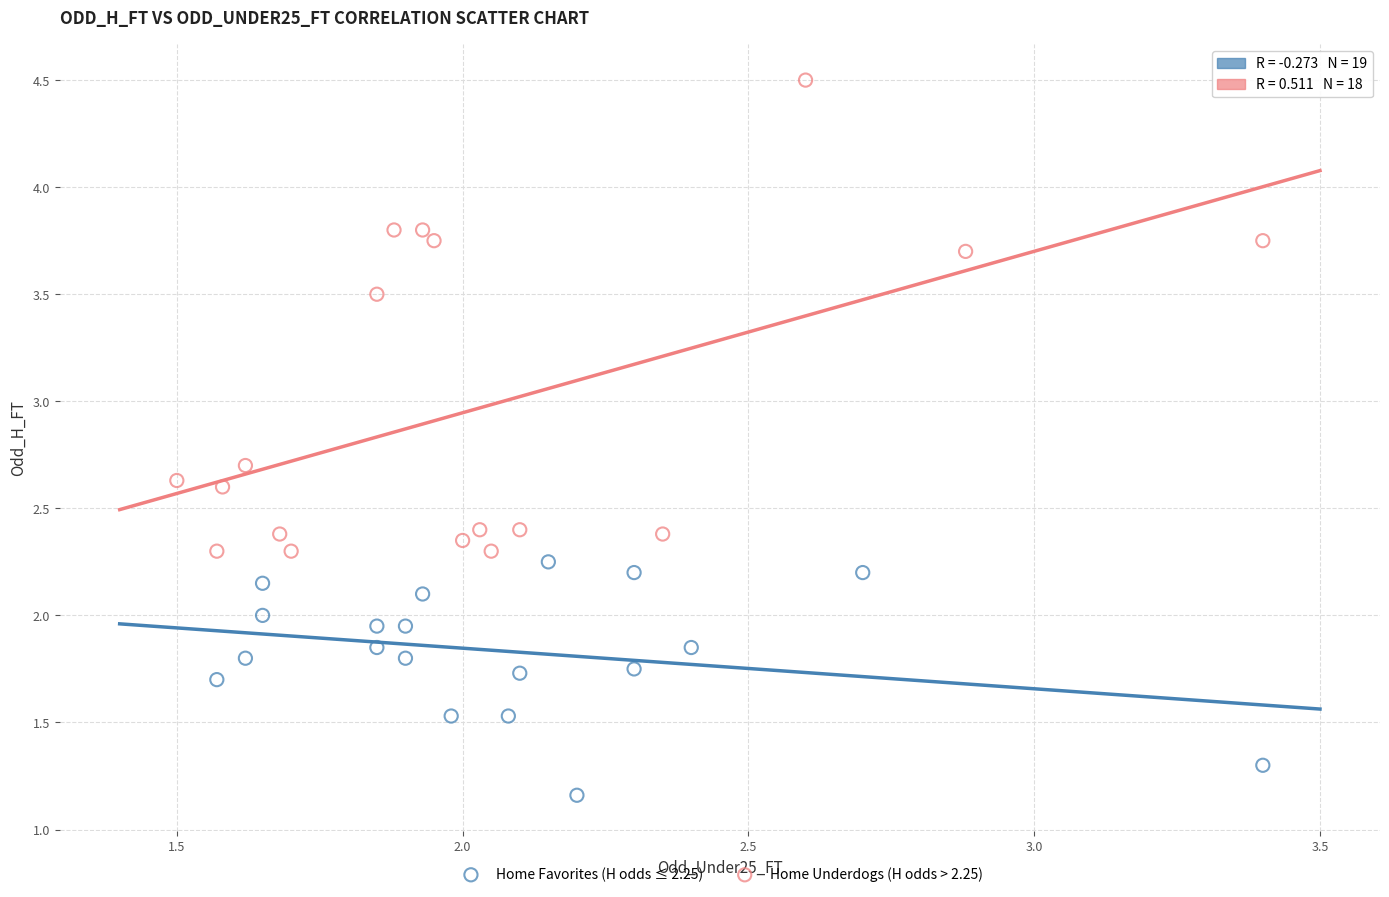

Which series reaches the maximum Y coordinate?

Home Underdogs (H odds > 2.25)